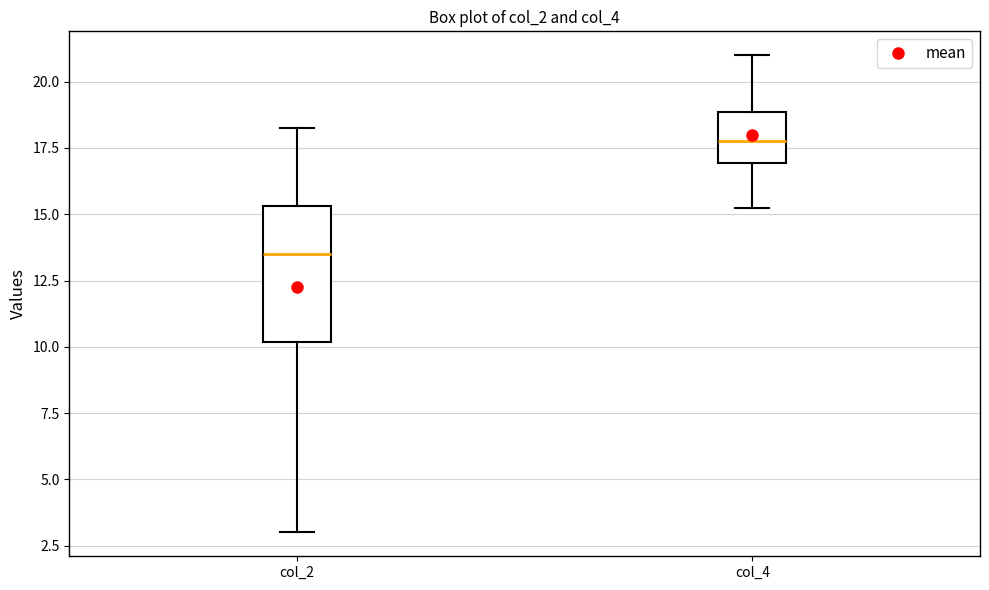

Which box is the tallest, from its lower edge to its upper edge?

col_2